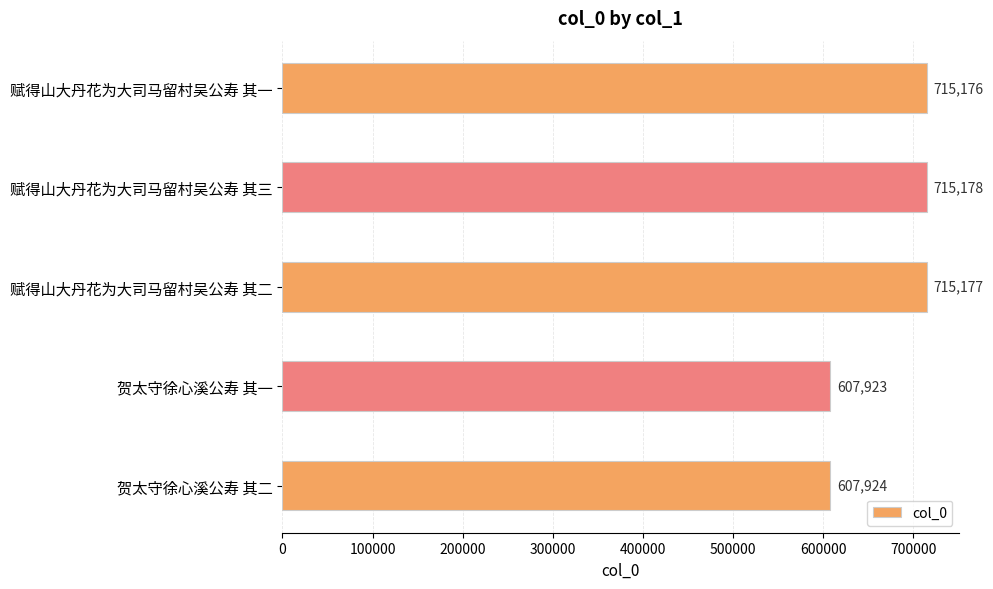

Count the number of data series in this chart.

1